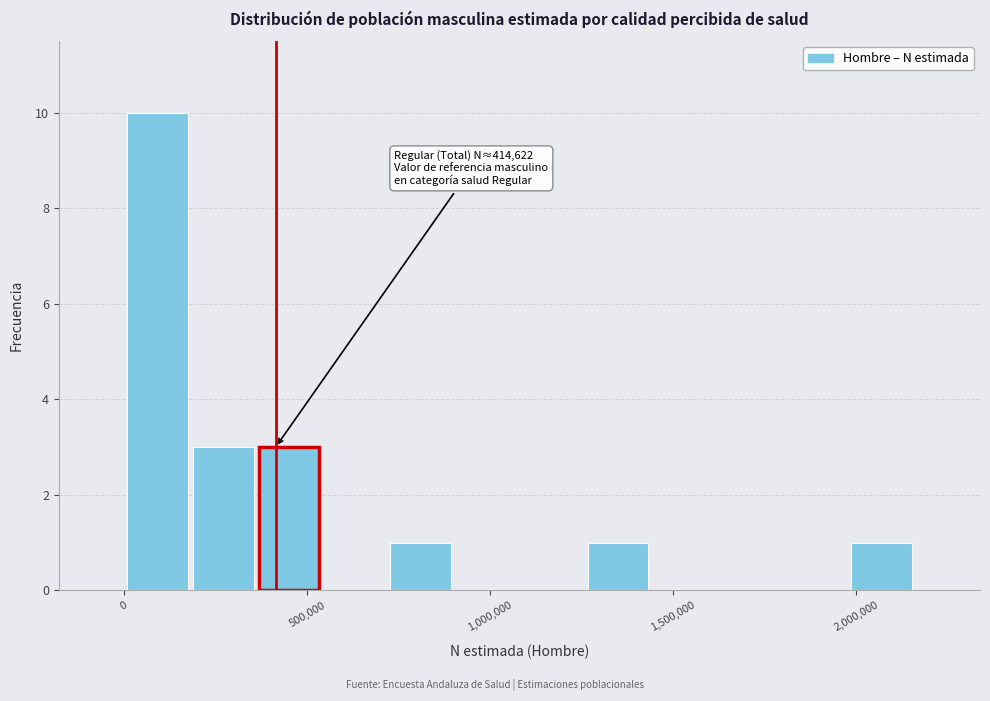

Read against the x-axis, roughly where is the centre of the tallest bar?

100000